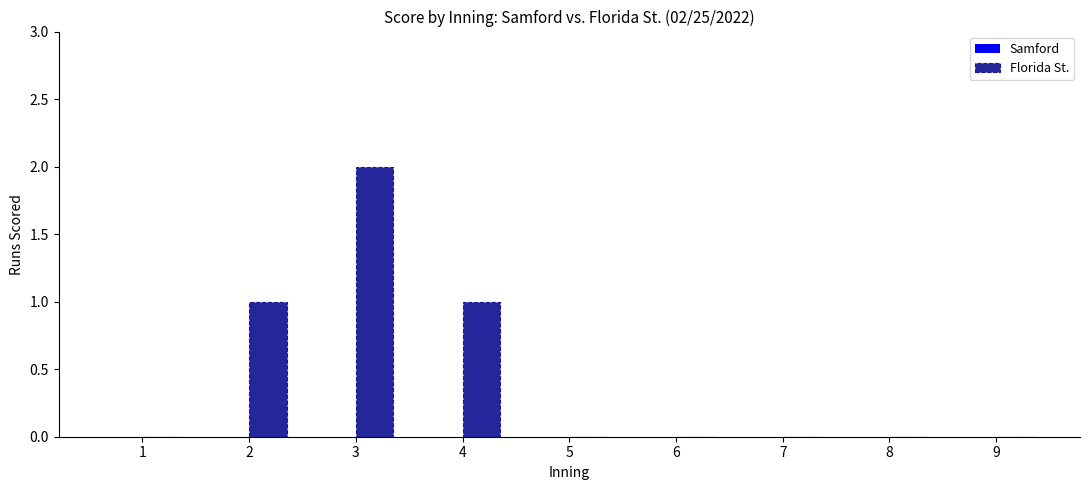

What is the change in value from 1 to 3?

+2